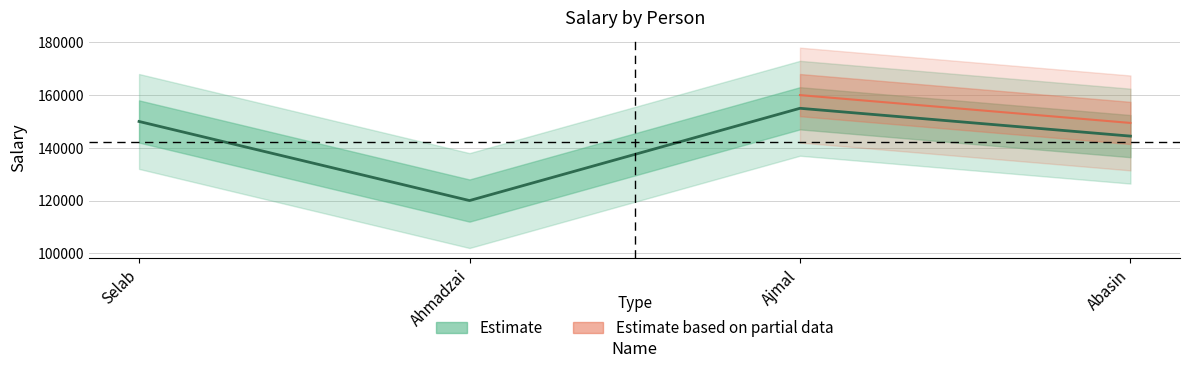

The chart shows a value of 67187 at Ahmadzai. True or false?

False